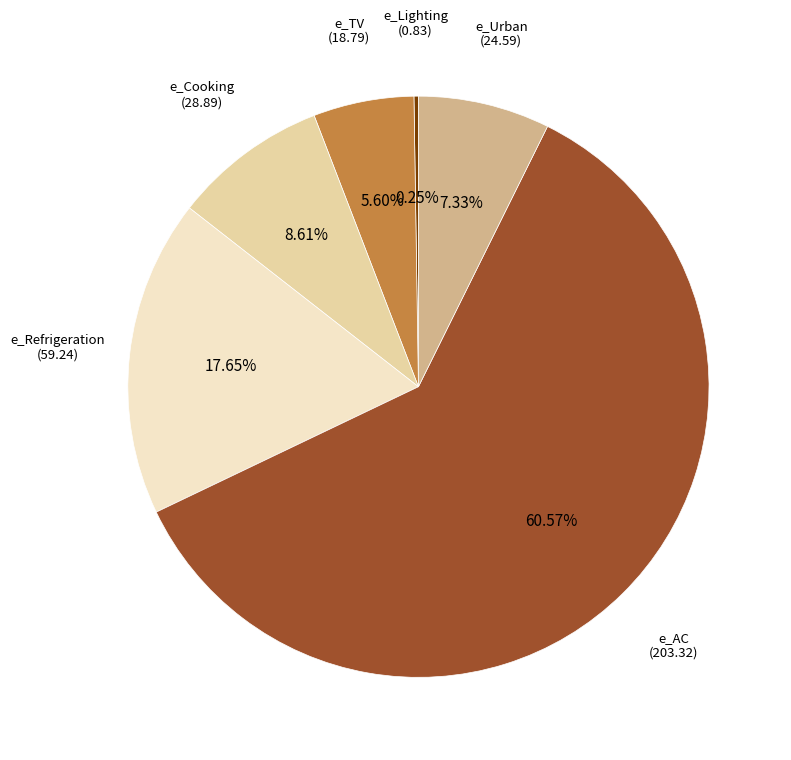

Is there any slice that represents more than half of the pie?

Yes